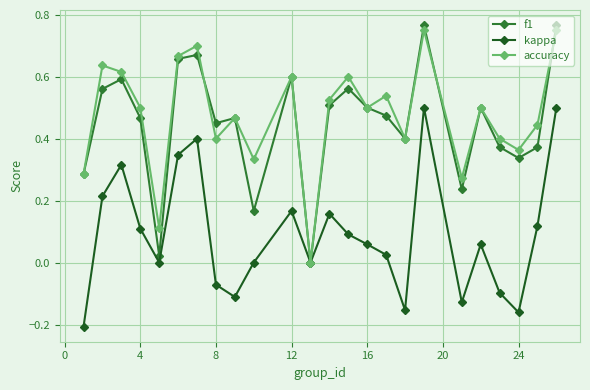

Rank the series by their maximum value, from lowest to highest.

kappa, accuracy, f1